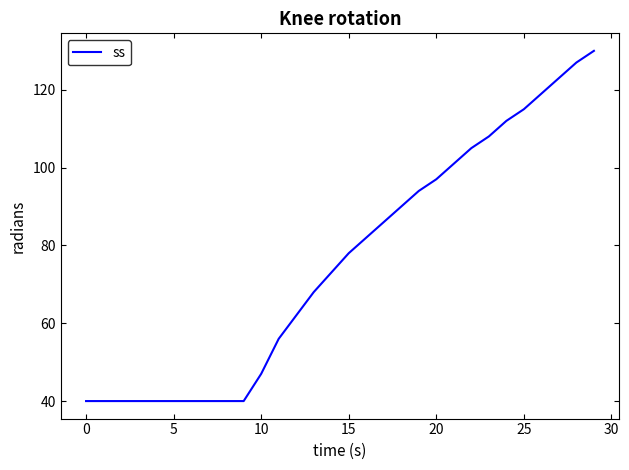

What is the difference between the maximum and minimum values?

90